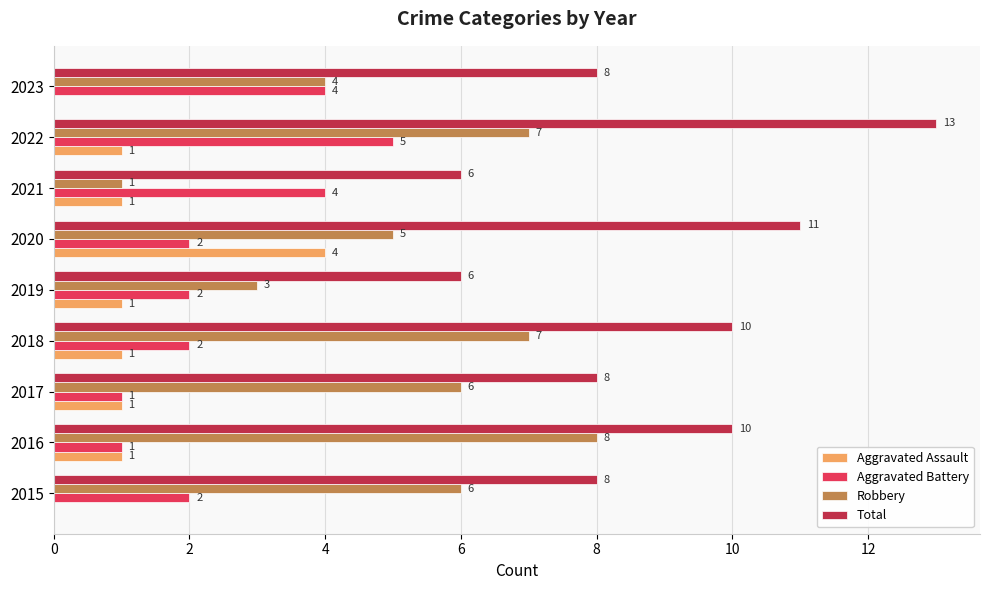

What is the highest value of the Aggravated Assault series?

4